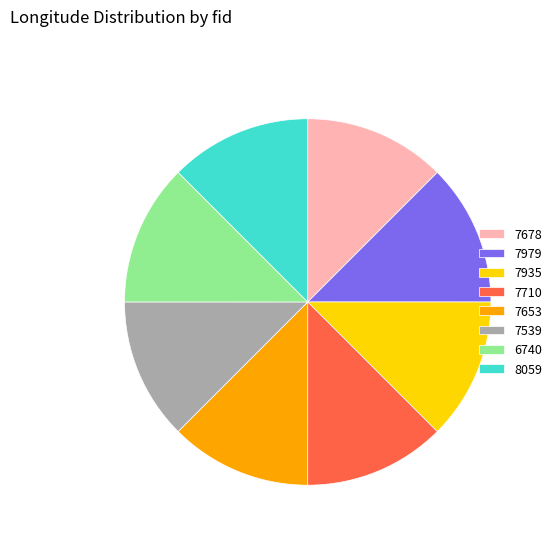

Is there a majority slice in this chart?

No